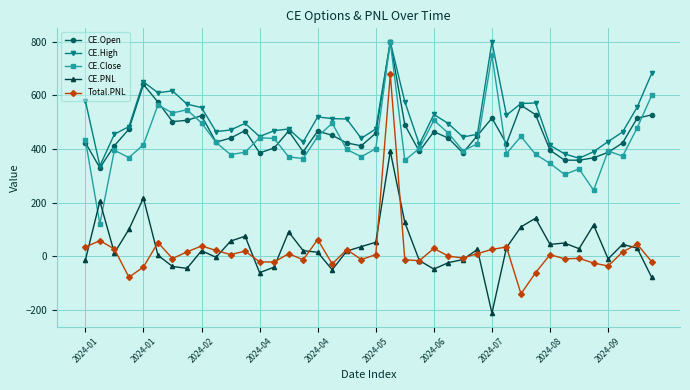

Which series has the largest range (max minus min)?

Total.PNL